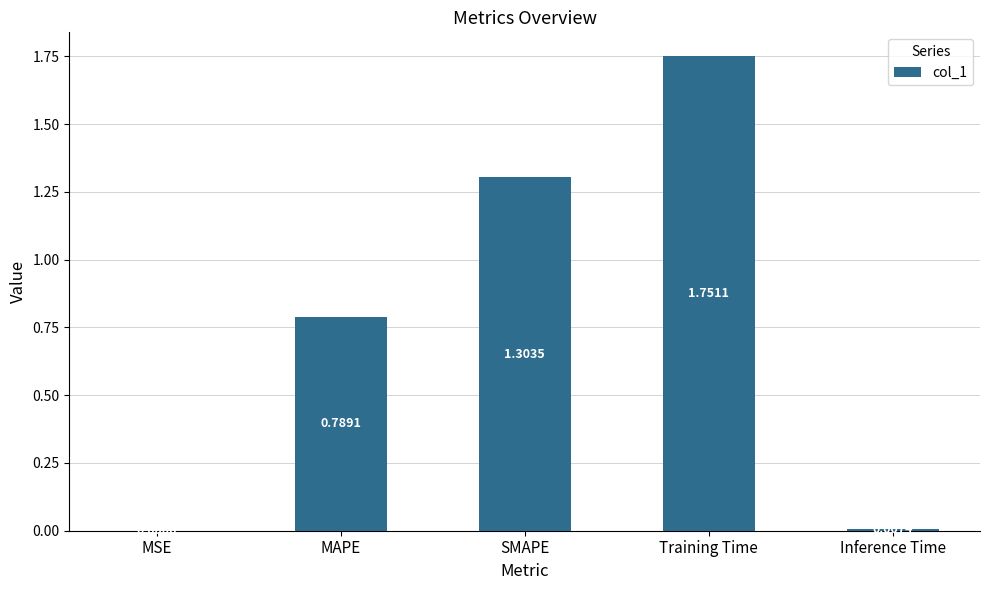

Are the bars horizontal?

No